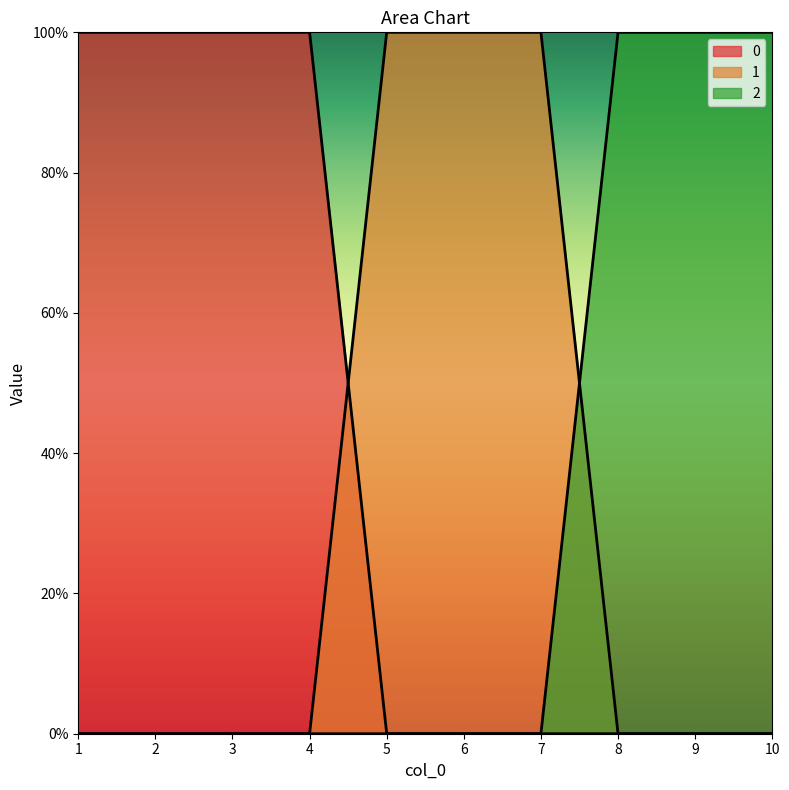

Reading left to right, transcribe all the data shown in this chart.

0: 1=1	2=1	3=1	4=1	5=0	6=0	7=0	8=0	9=0	10=0
1: 1=0	2=0	3=0	4=0	5=1	6=1	7=1	8=0	9=0	10=0
2: 1=0	2=0	3=0	4=0	5=0	6=0	7=0	8=1	9=1	10=1